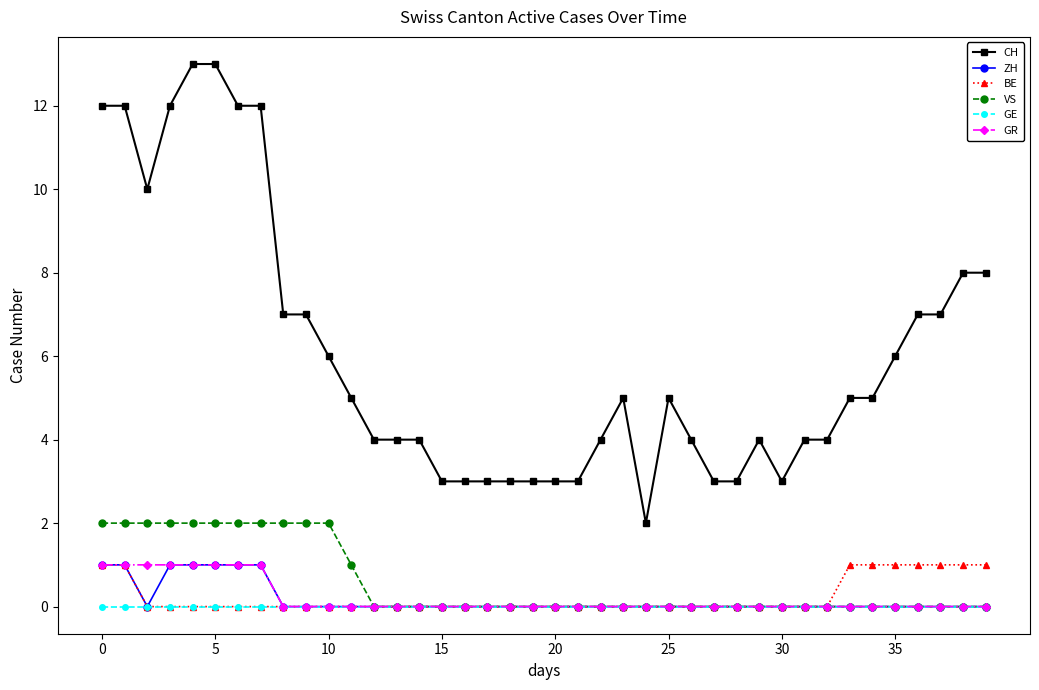

Which series has the widest spread of values?

CH